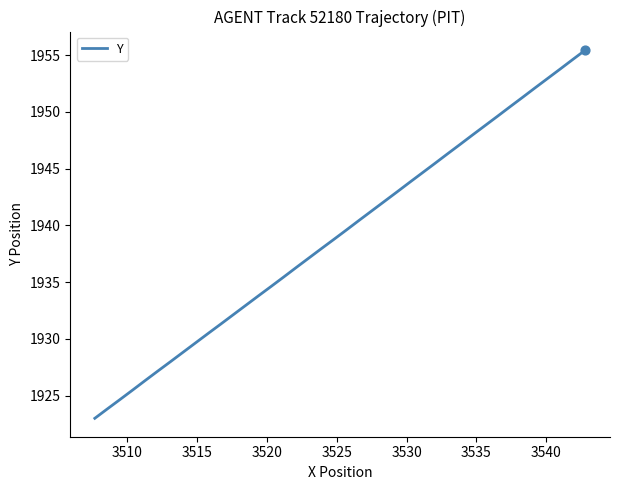

What is the difference between the maximum and minimum values?

32.5